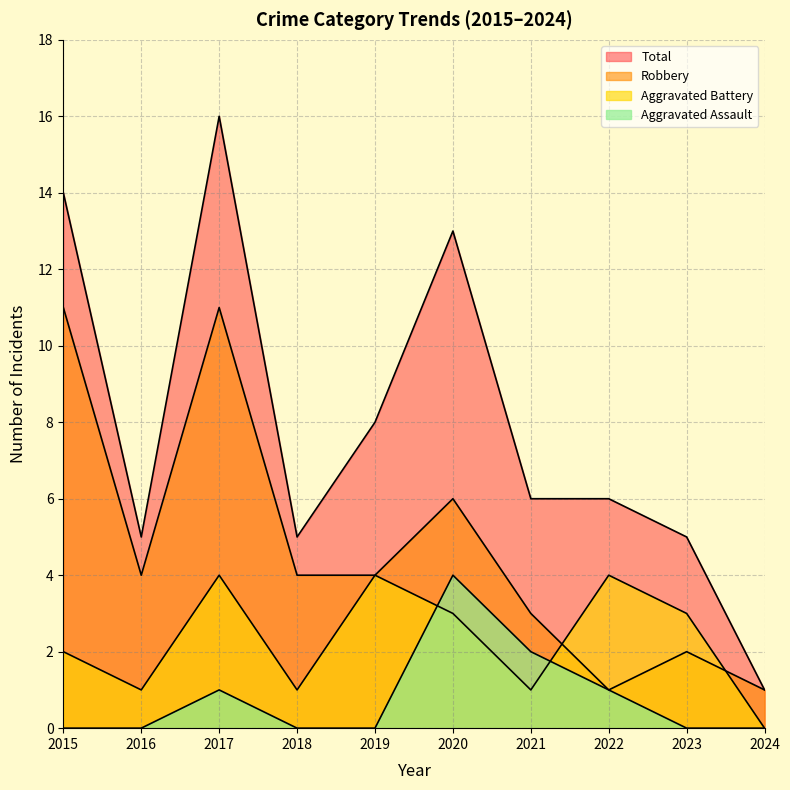

What is the difference between the Robbery values at 2019 and 2022?

3